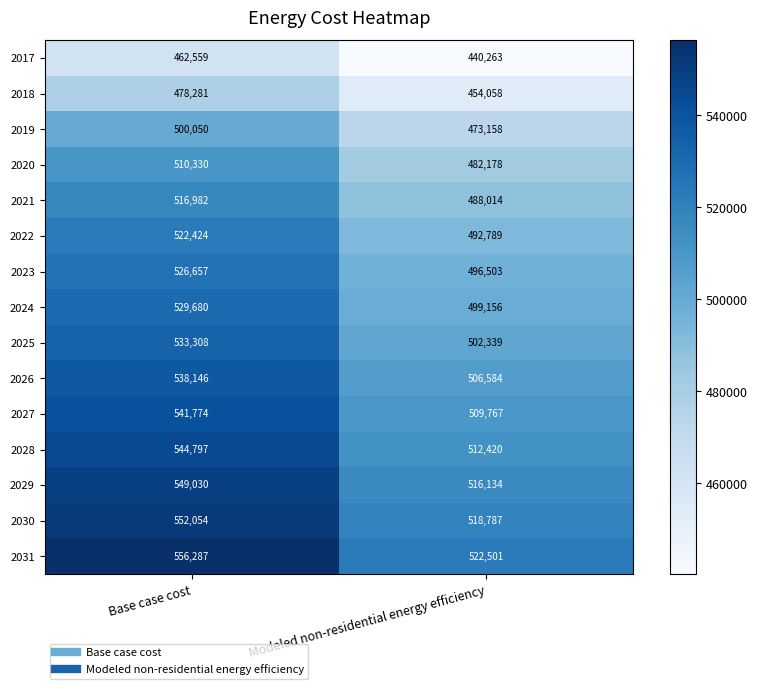

At which label does 2031 reach its minimum?

Modeled non-residential energy efficiency